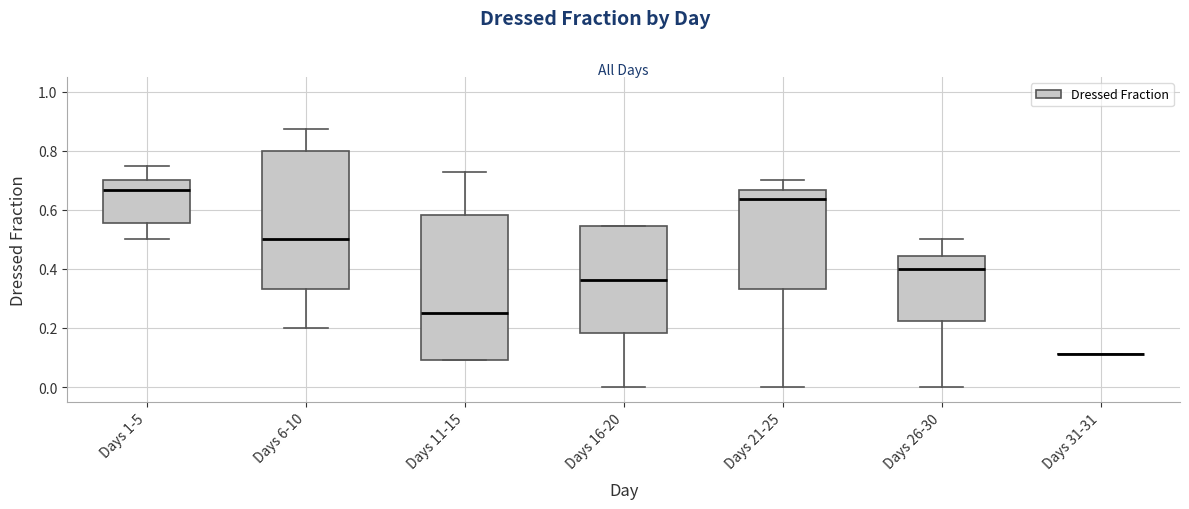

Reading left to right, read every box against the y-axis: the position of its median line, the range the box covers, and the ends of its whiskers. The values are not printed on the chart, so give them approximately, as read against the axis.

Days 1-5: median 0.66, box 0.56 to 0.70, whiskers 0.50 to 0.76
Days 6-10: median 0.50, box 0.34 to 0.80, whiskers 0.20 to 0.88
Days 11-15: median 0.26, box 0.10 to 0.58, whiskers 0.10 to 0.72
Days 16-20: median 0.36, box 0.18 to 0.54, whiskers 0.00 to 0.54
Days 21-25: median 0.64, box 0.34 to 0.66, whiskers 0.00 to 0.70
Days 26-30: median 0.40, box 0.22 to 0.44, whiskers 0.00 to 0.50
Days 31-31: box collapsed to a line at 0.12, whiskers 0.12 to 0.12